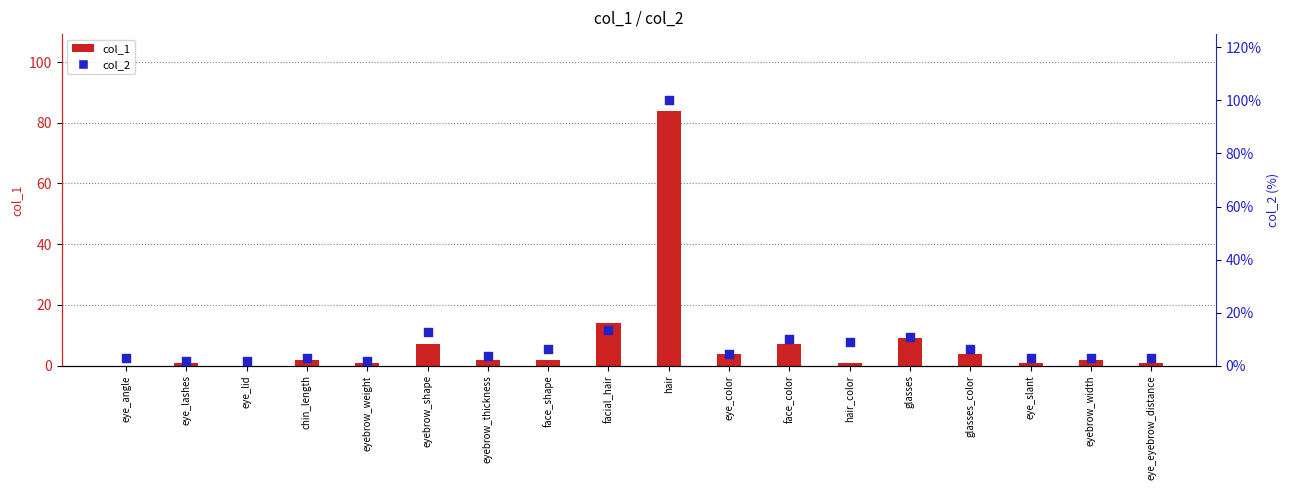

At how many categories does at least one series exceed 60?

1